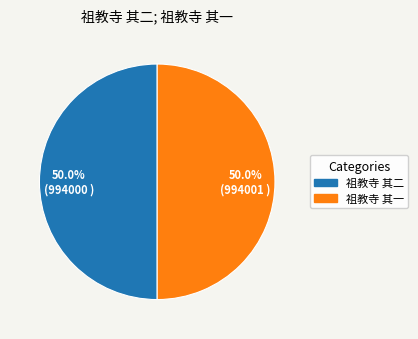

To the nearest percent, what percentage of the pie is 祖教寺 其一?

50%